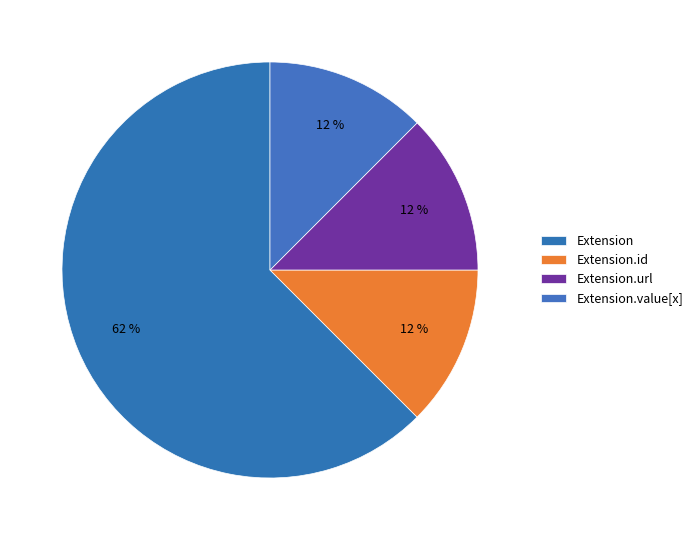

Does Extension.url represent more than half of the total?

No